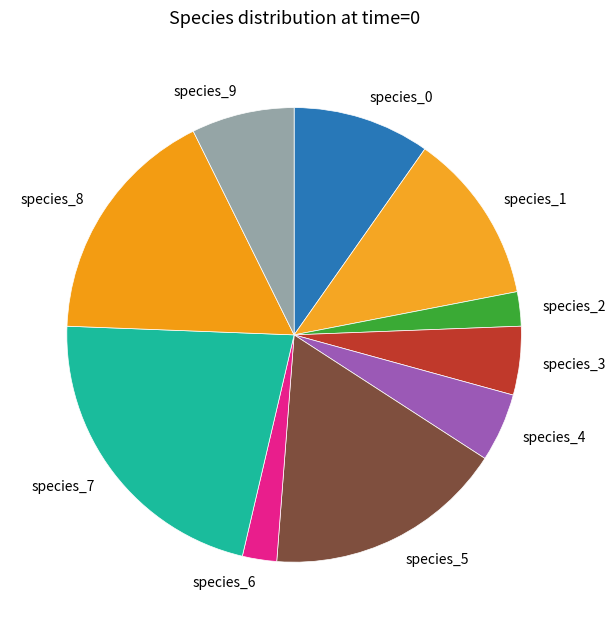

Does species_3 represent more than half of the total?

No